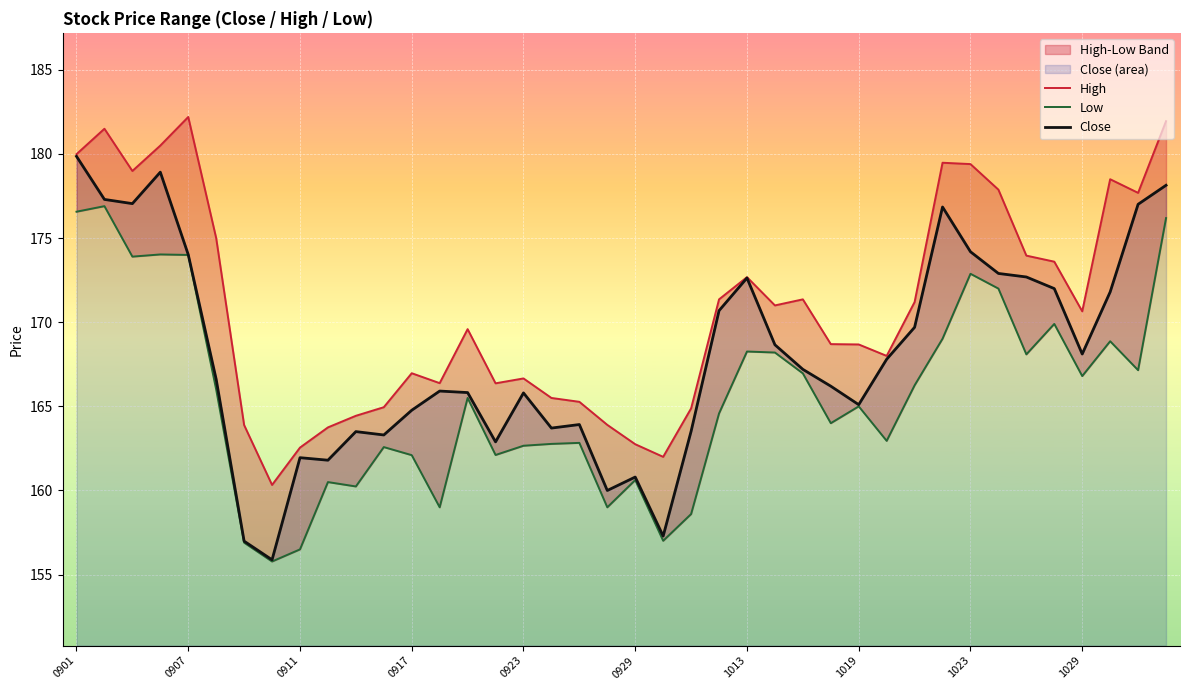

What is the minimum value for Close?

155.9